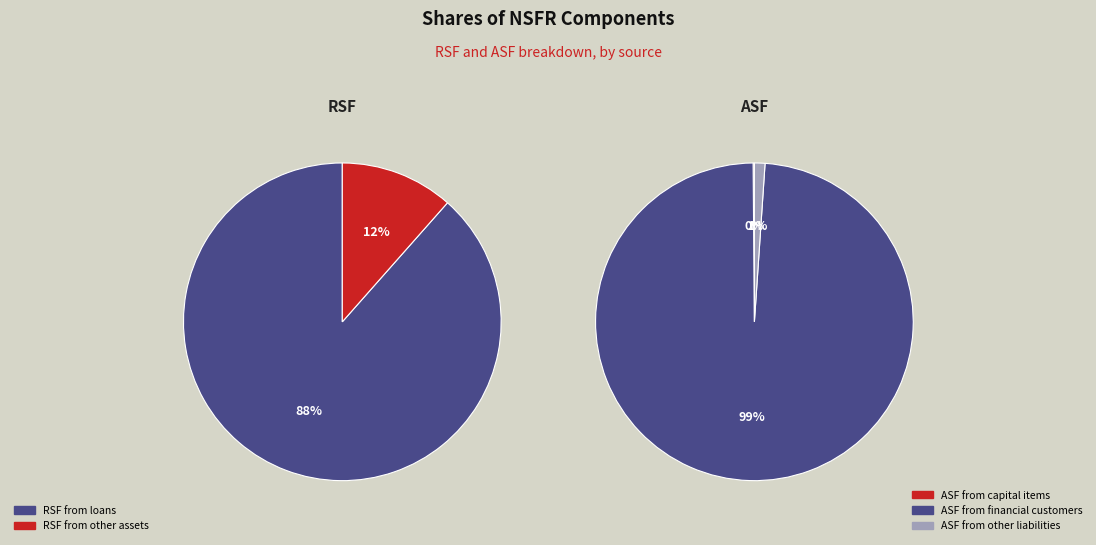

What is the largest slice in the pie chart?

RSF from loans